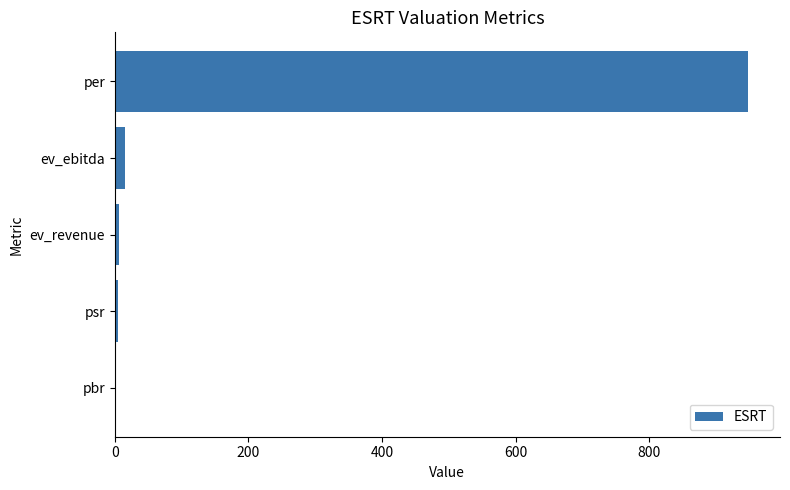

Between per and pbr, which is larger?

per